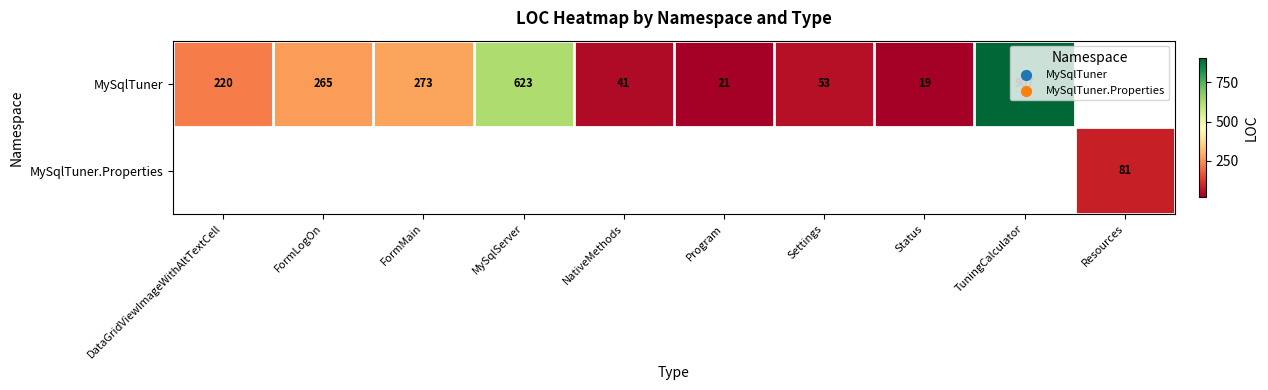

The MySqlTuner series shows 53 at Settings. True or false?

True